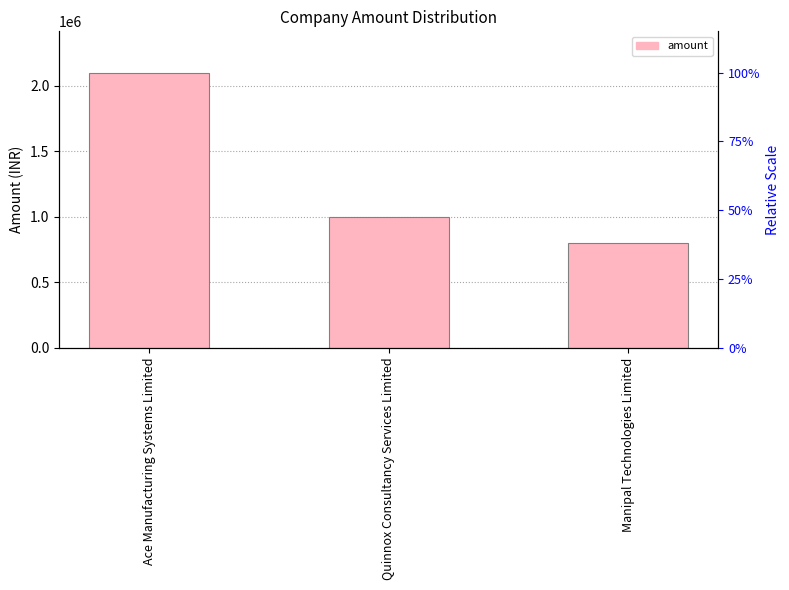

Reading right to left, list all the values displayed in this chart.

Manipal Technologies Limited=800000	Quinnox Consultancy Services Limited=1000000	Ace Manufacturing Systems Limited=2100000